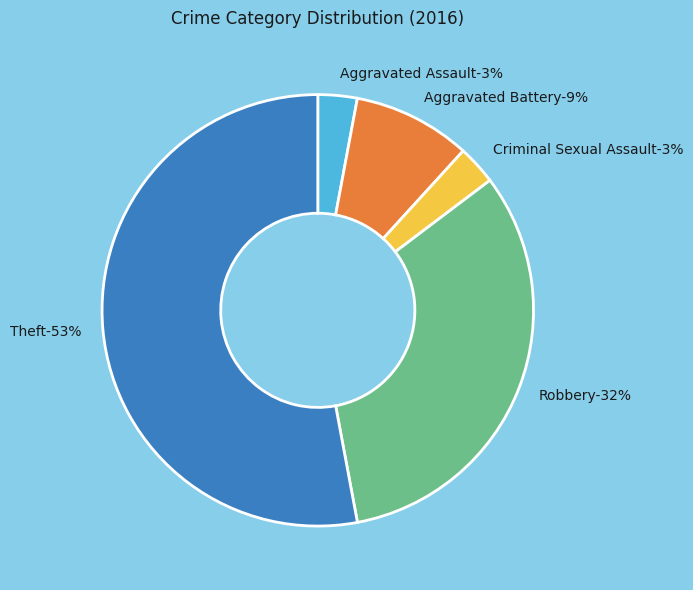

To the nearest percent, what is the difference between the largest and smallest slice percentages?

50%